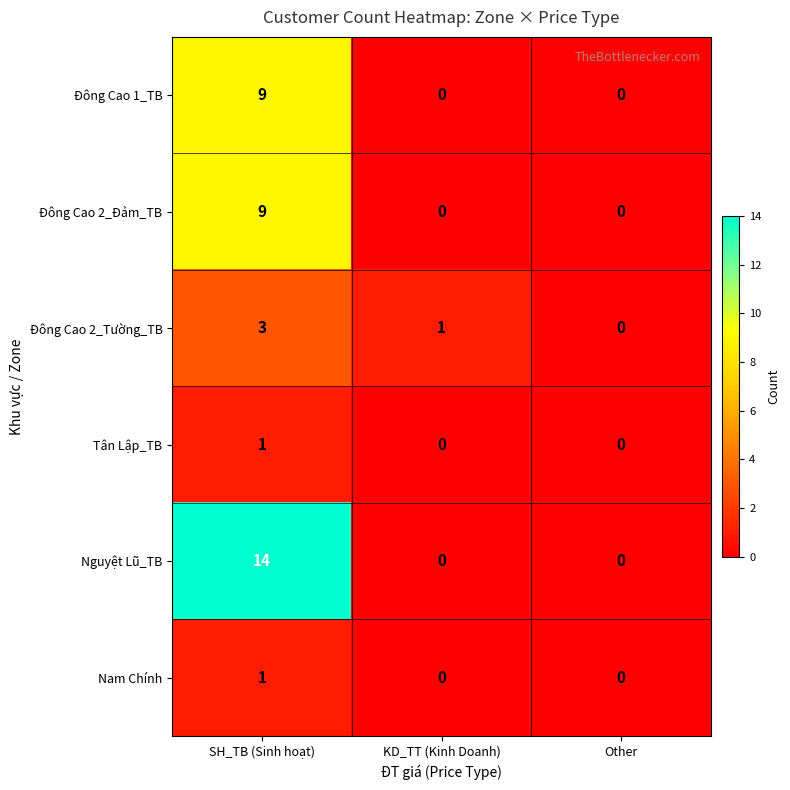

What is the difference between the highest and lowest values at SH_TB (Sinh hoạt)?

13